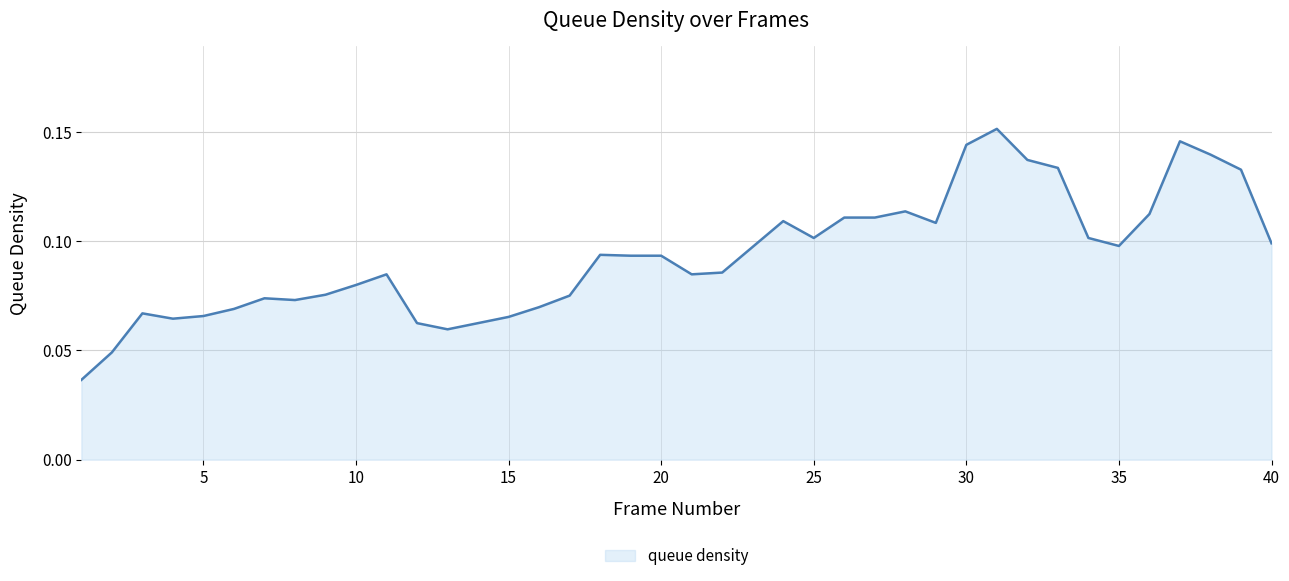

What is the average value?

0.1